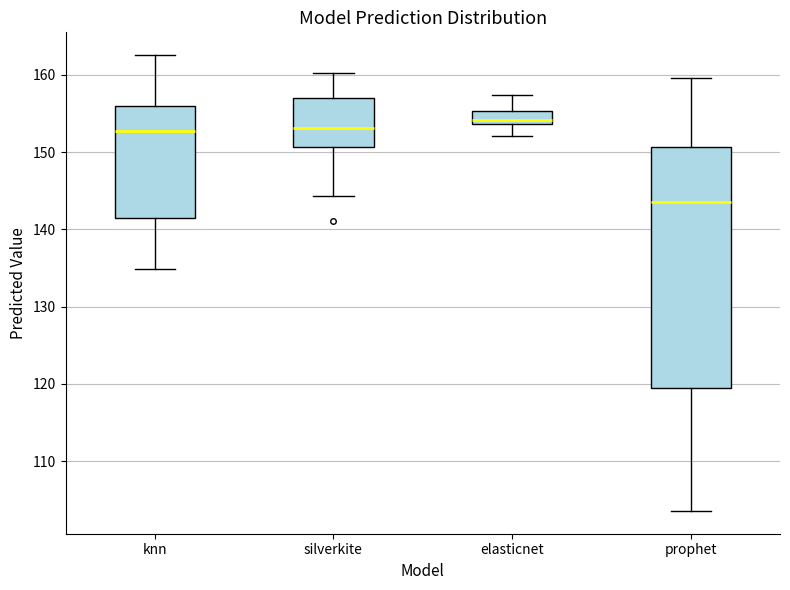

Reading left to right, read every box against the y-axis: the position of its median line, the range the box covers, and the ends of its whiskers. The values are not printed on the chart, so give them approximately, as read against the axis.

knn: median 153, box 141 to 156, whiskers 135 to 163
silverkite: median 153, box 151 to 157, whiskers 144 to 160
elasticnet: median 154 (just above the box's lower edge), box 154 to 155, whiskers 152 to 157
prophet: median 143, box 119 to 151, whiskers 104 to 160